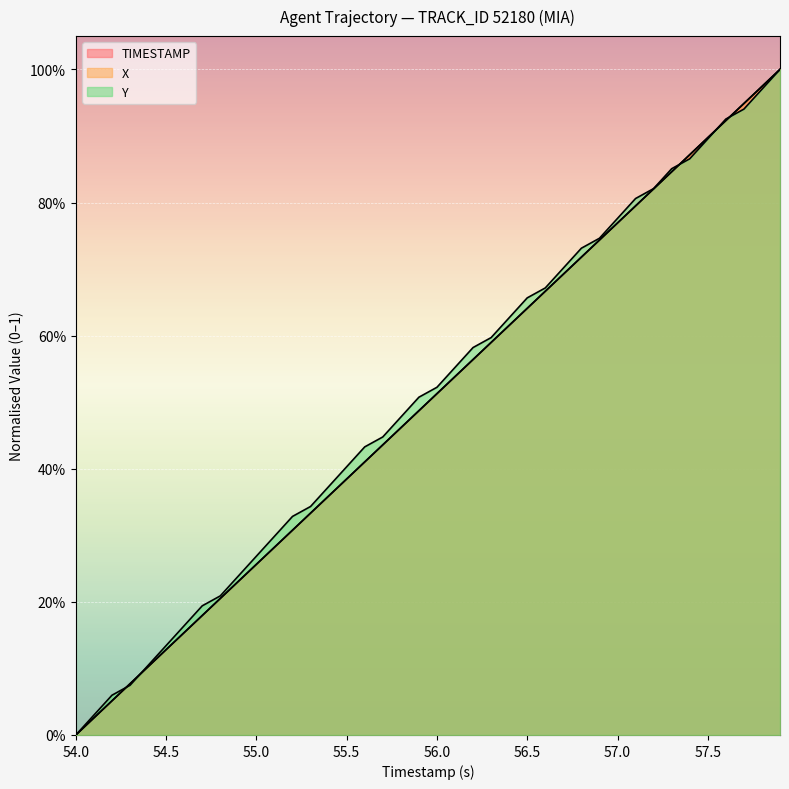

What is the value of the TIMESTAMP point at the 20th from the left?

0.5